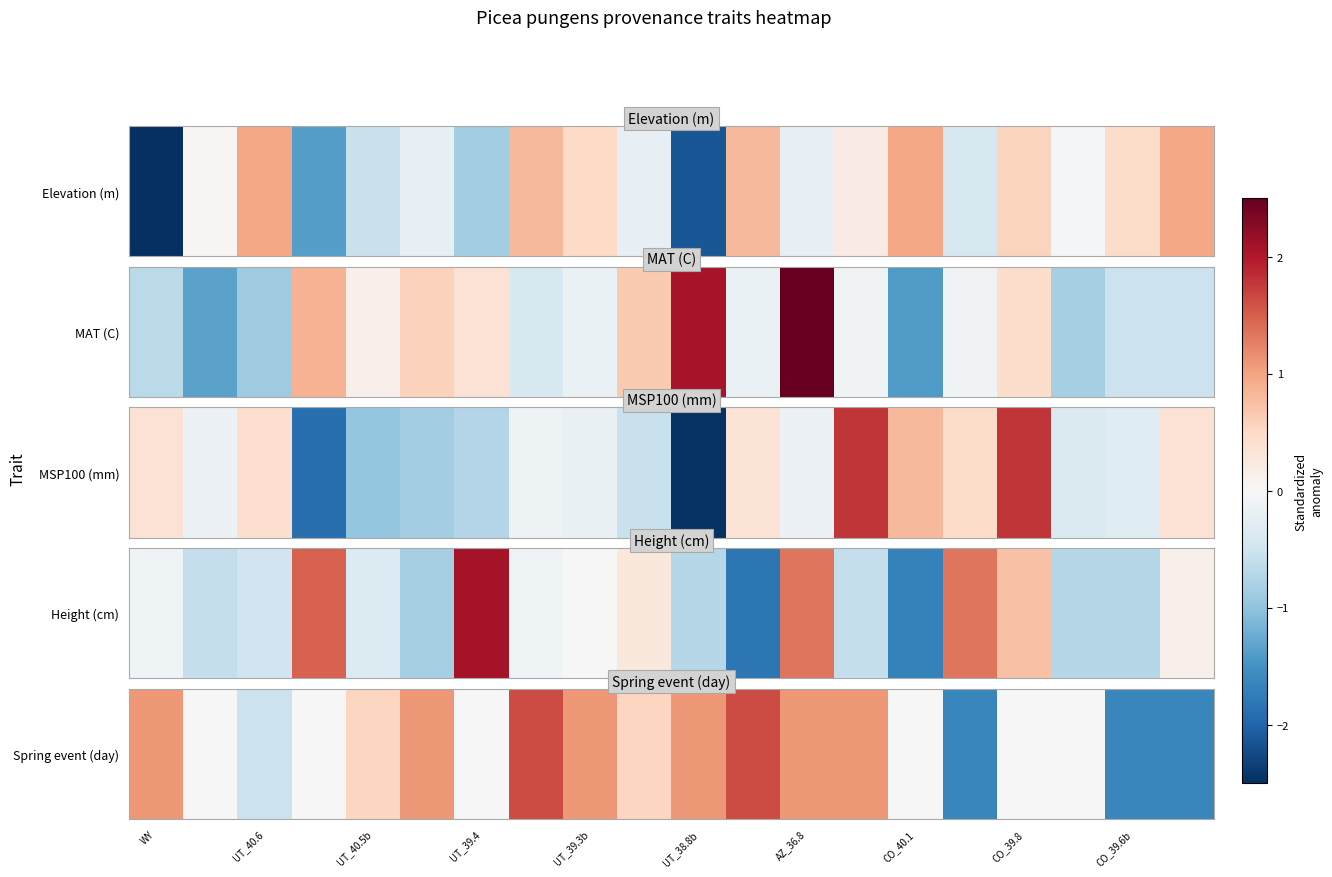

Which has a higher value, UT_39.3b or CO_39.6b?

UT_39.3b